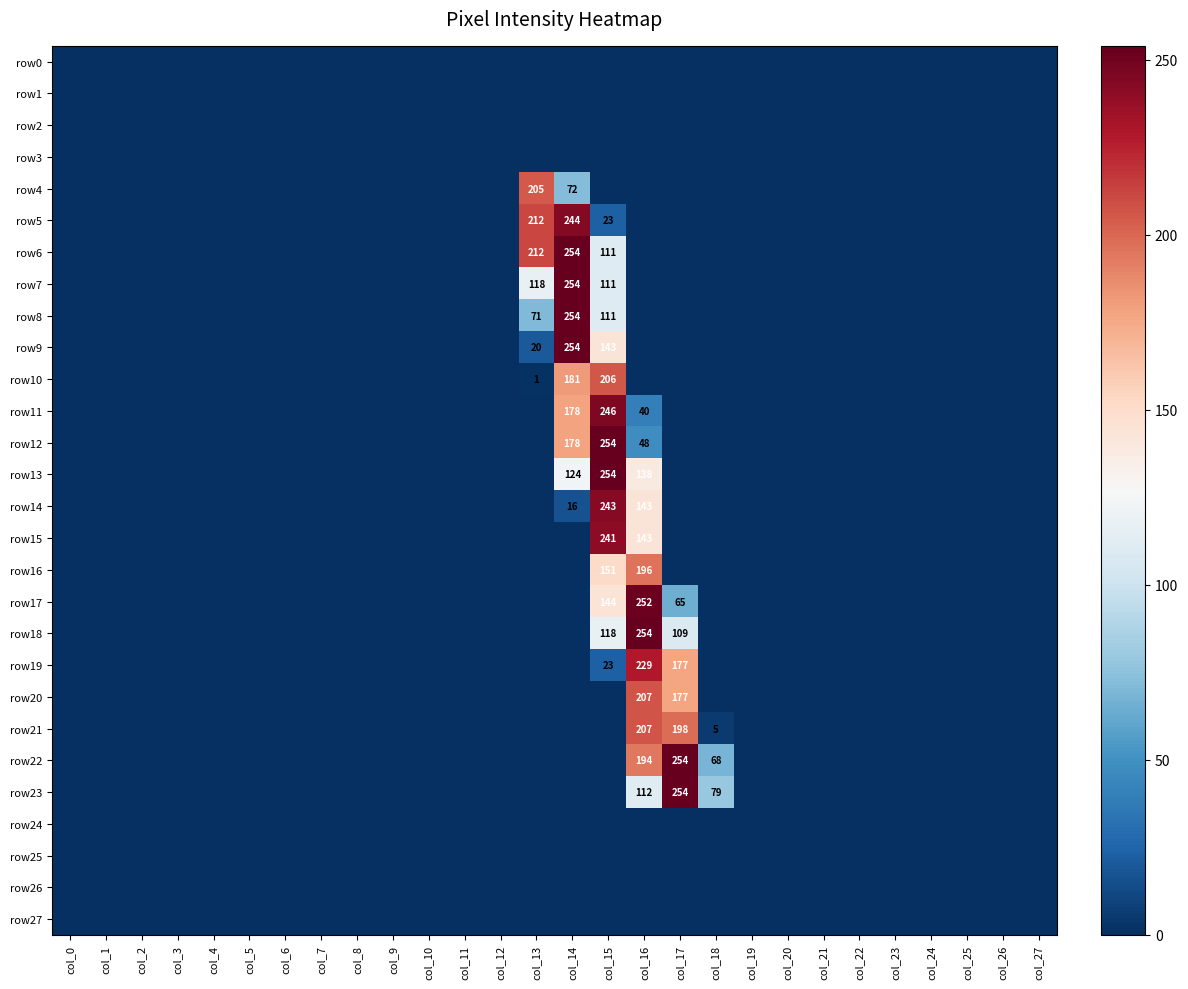

How many positive values does the row18 series have?

3